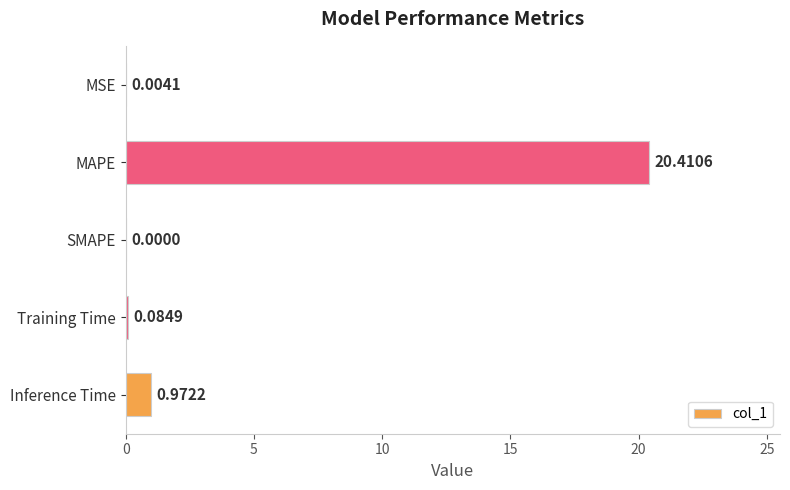

Where is the data nearest to the value 10?

Inference Time